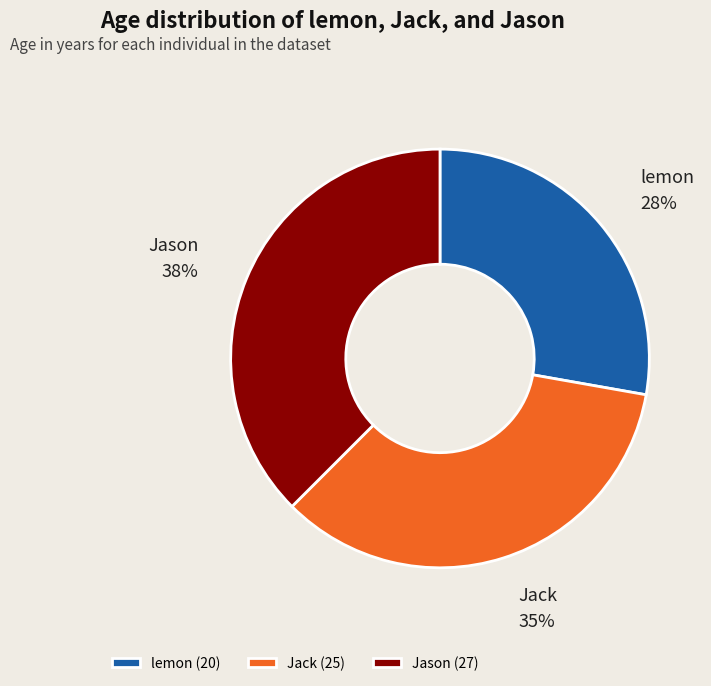

To the nearest percent, what is the combined percentage of Jason and lemon?

65%